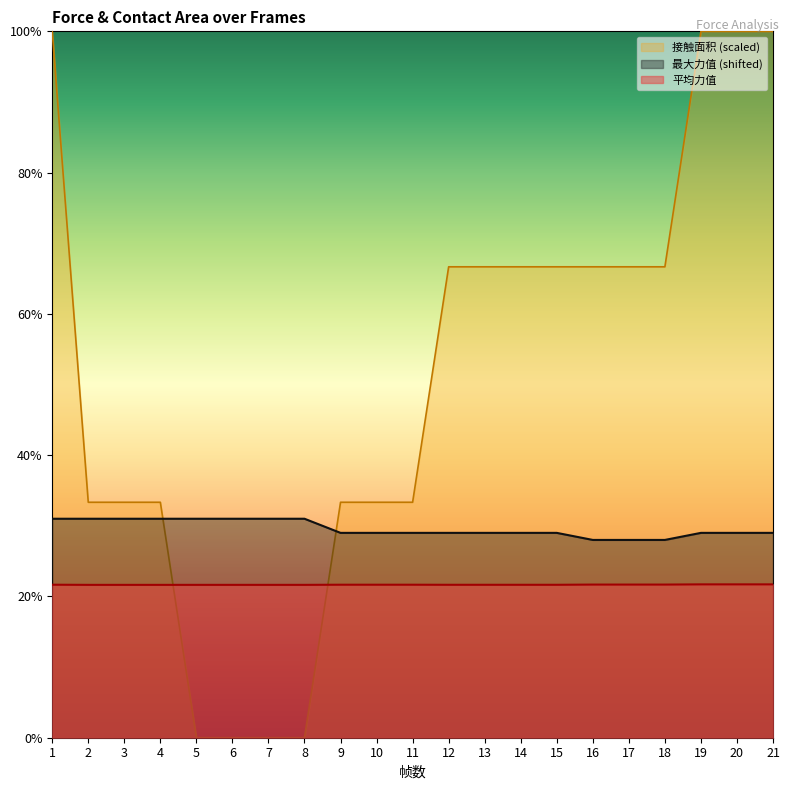

How many lines are shown in the chart?

3